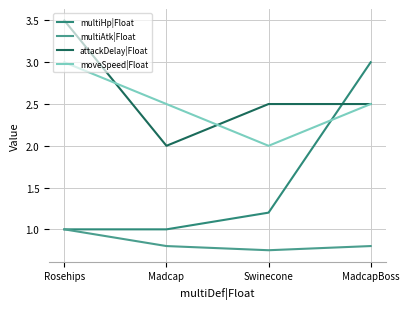

How many lines are shown in the chart?

4